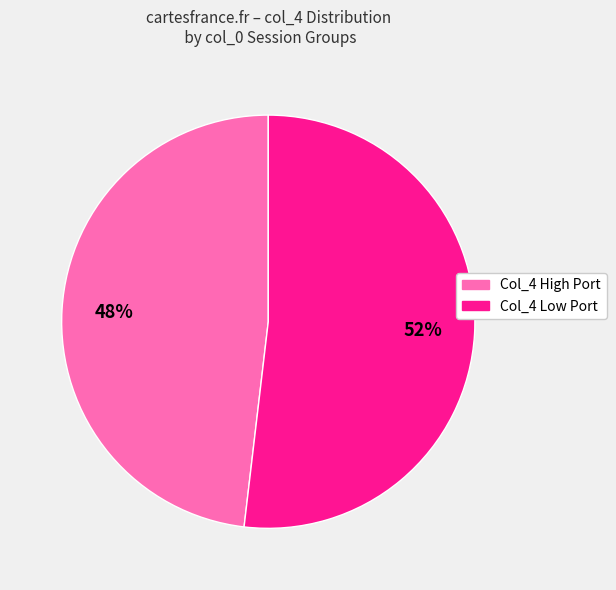

To the nearest percent, what is the average slice percentage?

50%